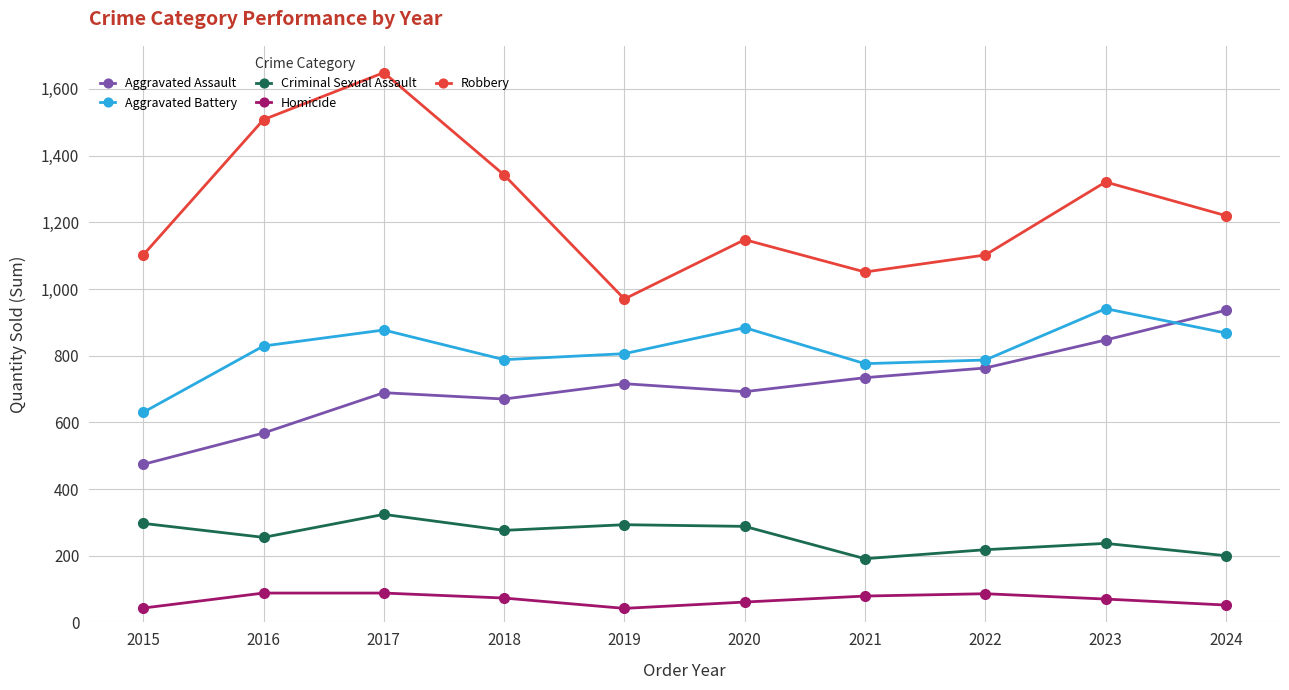

True or false: Robbery and Homicide cross at least once.

False